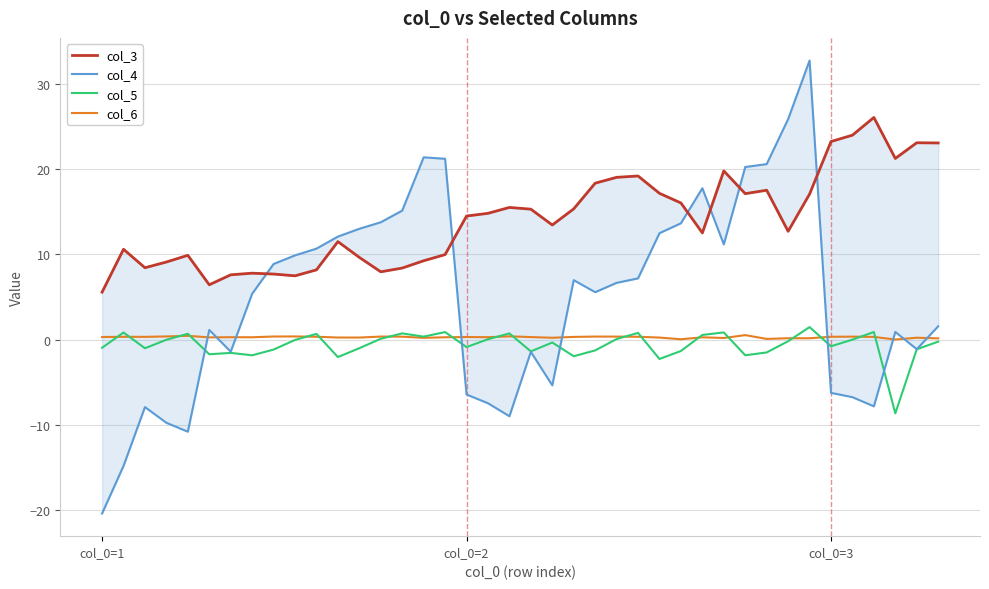

Between 34 and 26, which is larger?

34